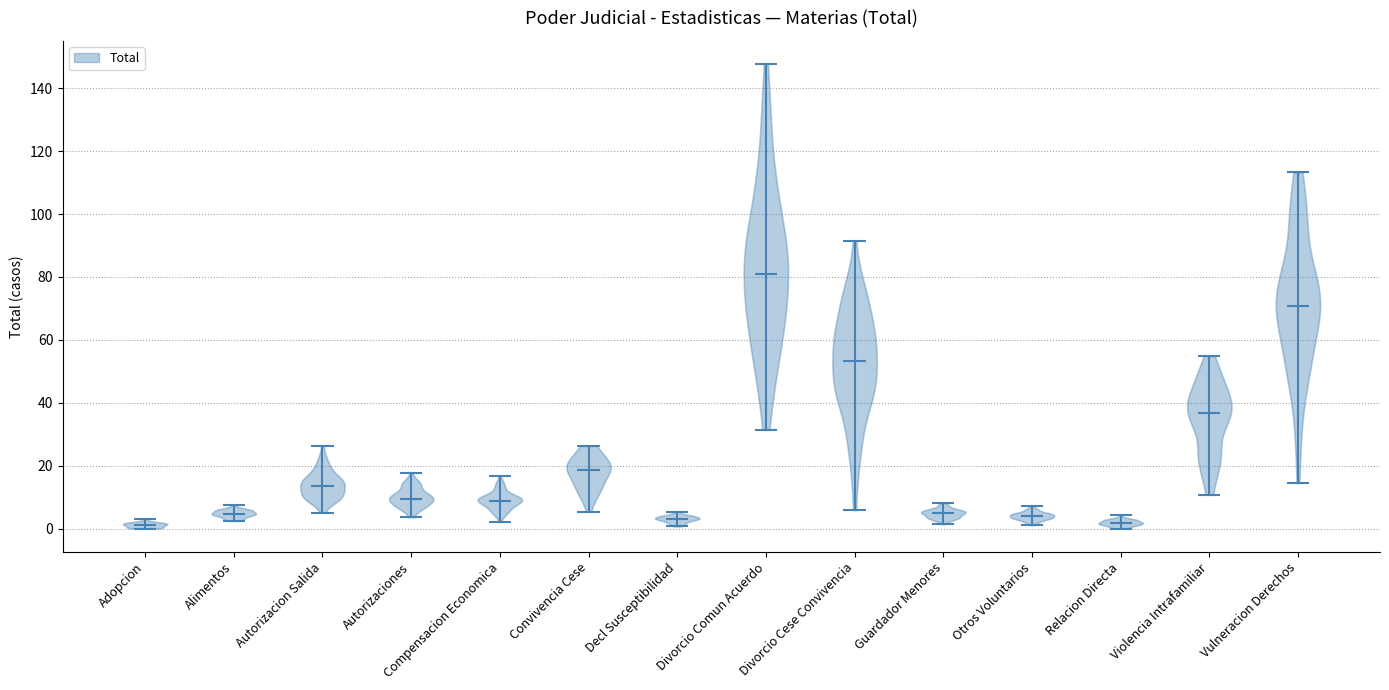

Where does the median line of the violin for Otros Voluntarios sit on the y-axis? The values are not printed on the chart, so give them approximately, as read against the axis.

4